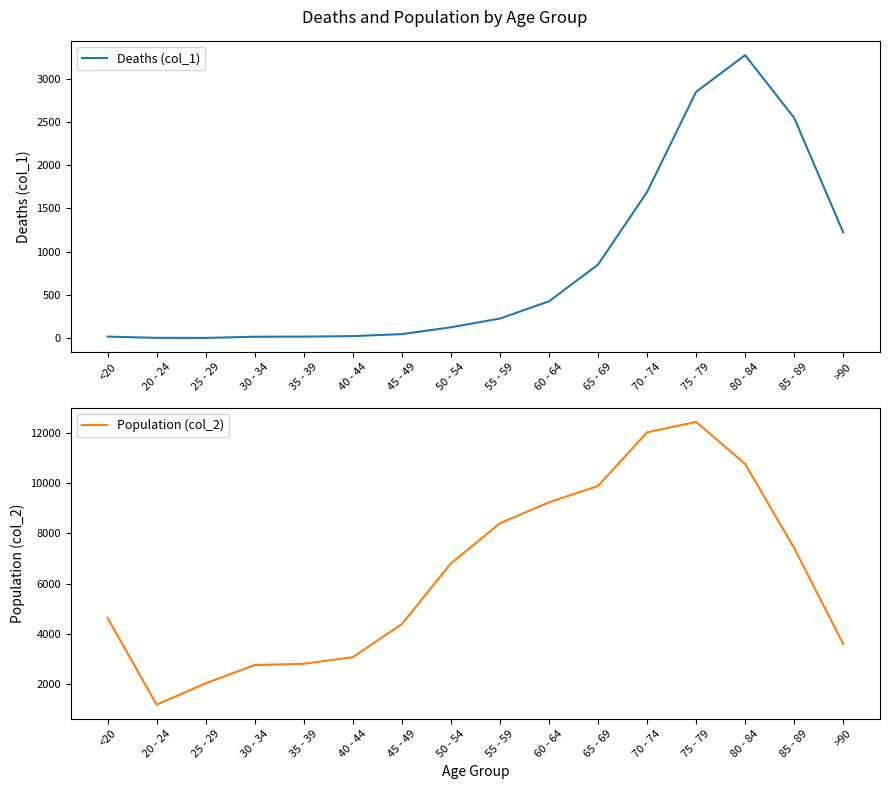

Which has a higher value, 20 - 24 or <20?

<20